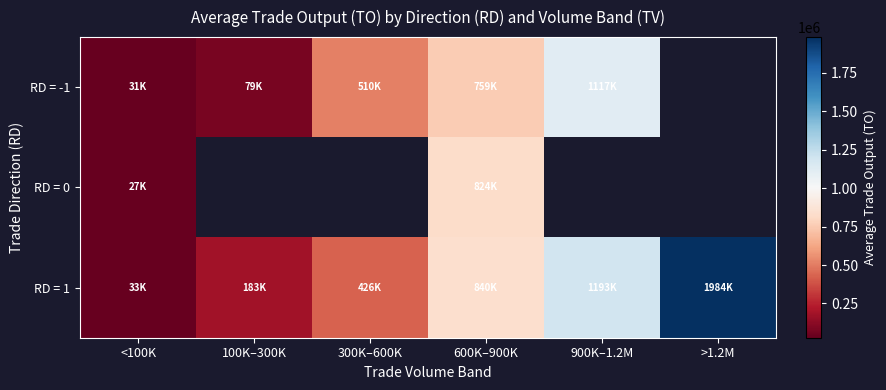

The value of RD = 1 at <100K is 14182.6. True or false?

False